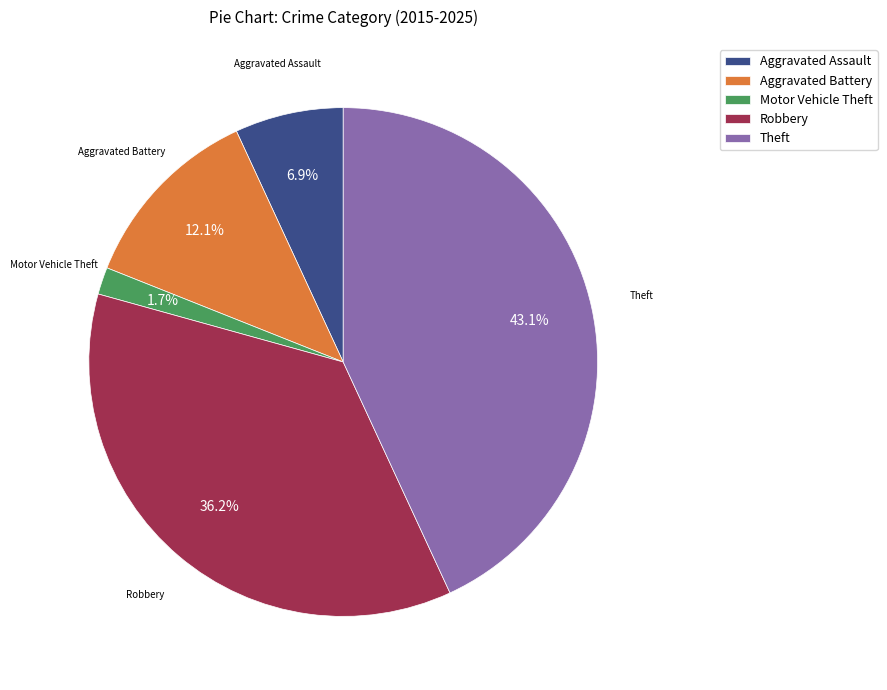

The Aggravated Battery slice represents 12% of the pie. True or false?

True